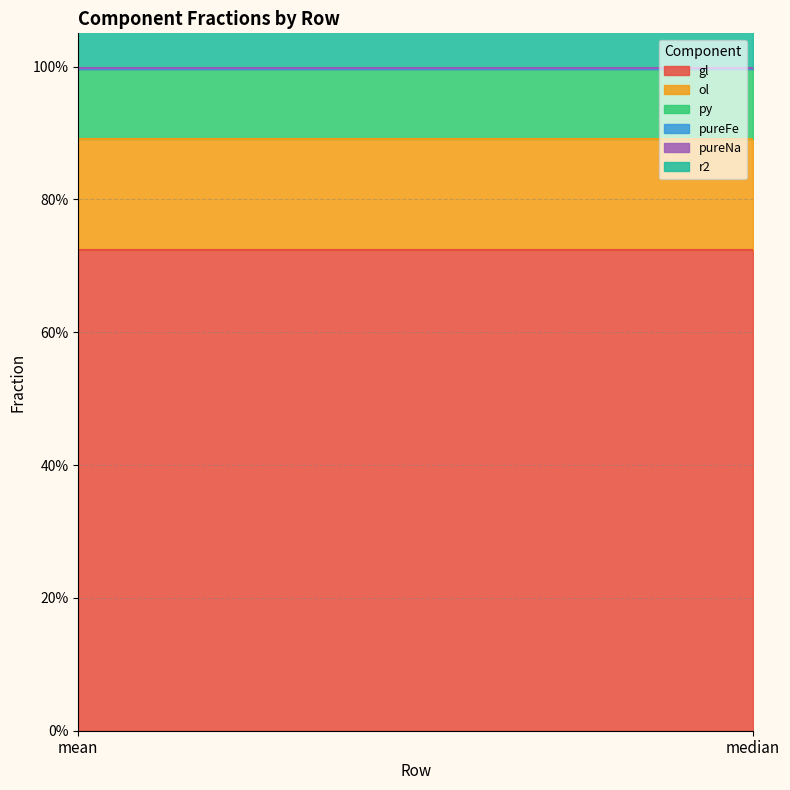

How many series are shown in this chart?

6